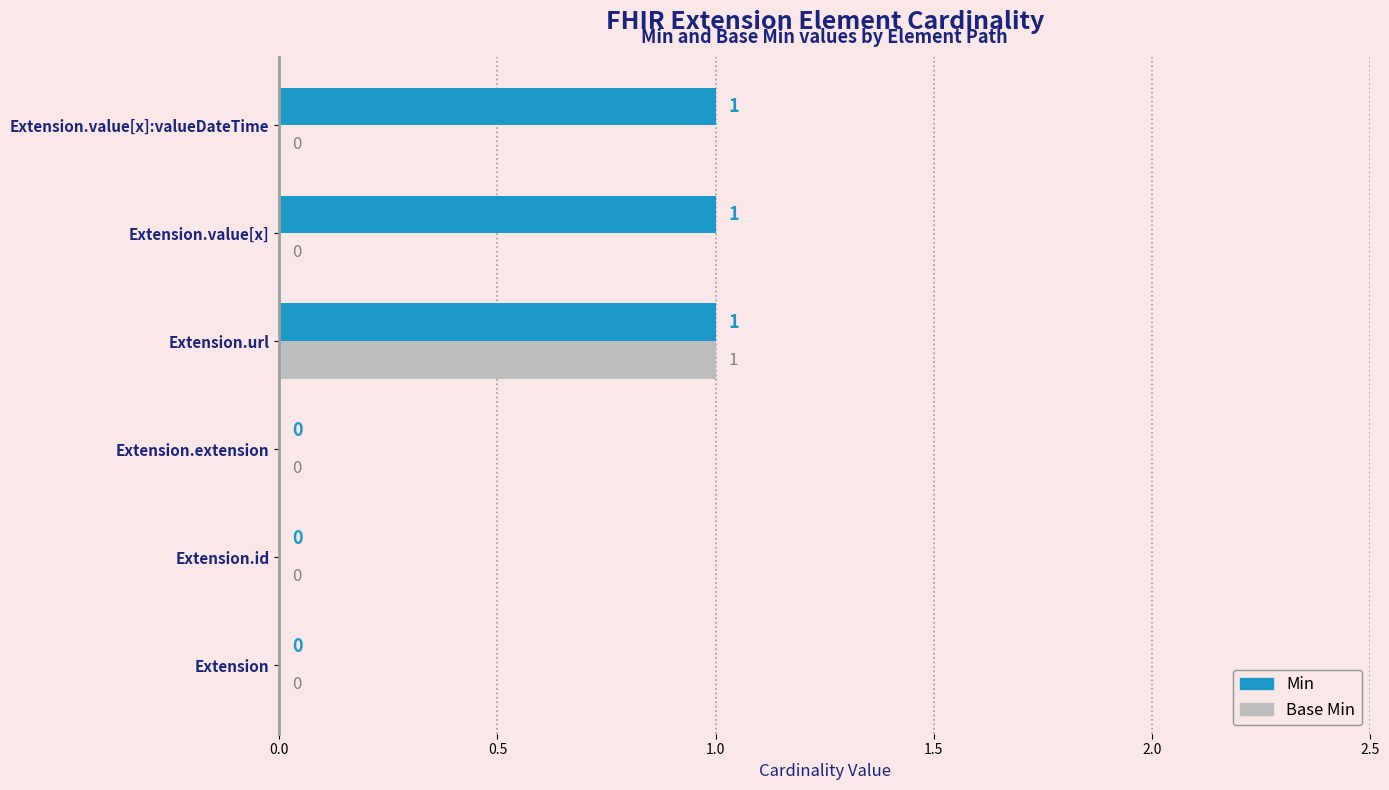

Which series changed the most between Extension.extension and Extension.value[x]:valueDateTime?

Min